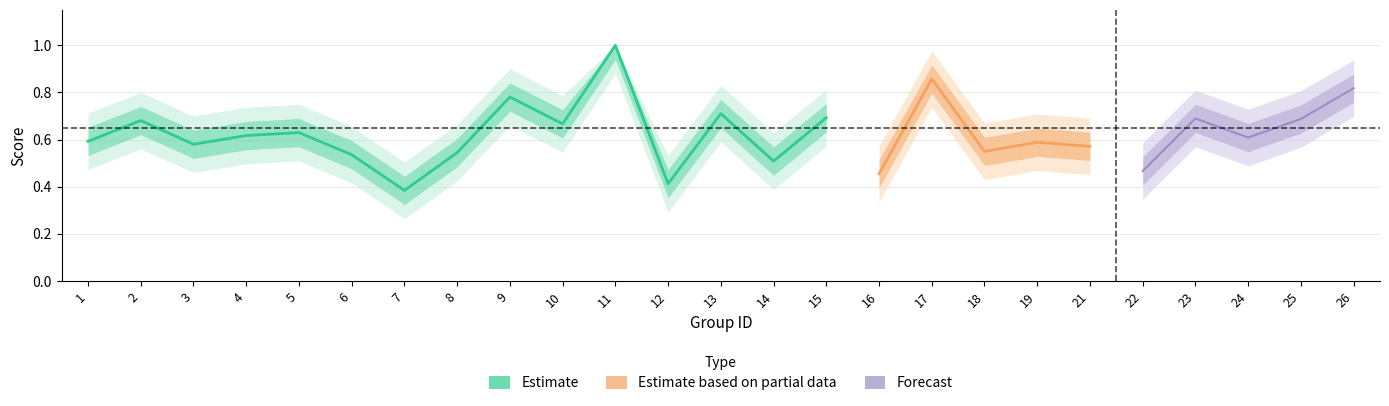

At how many categories does at least one series exceed 0?

25